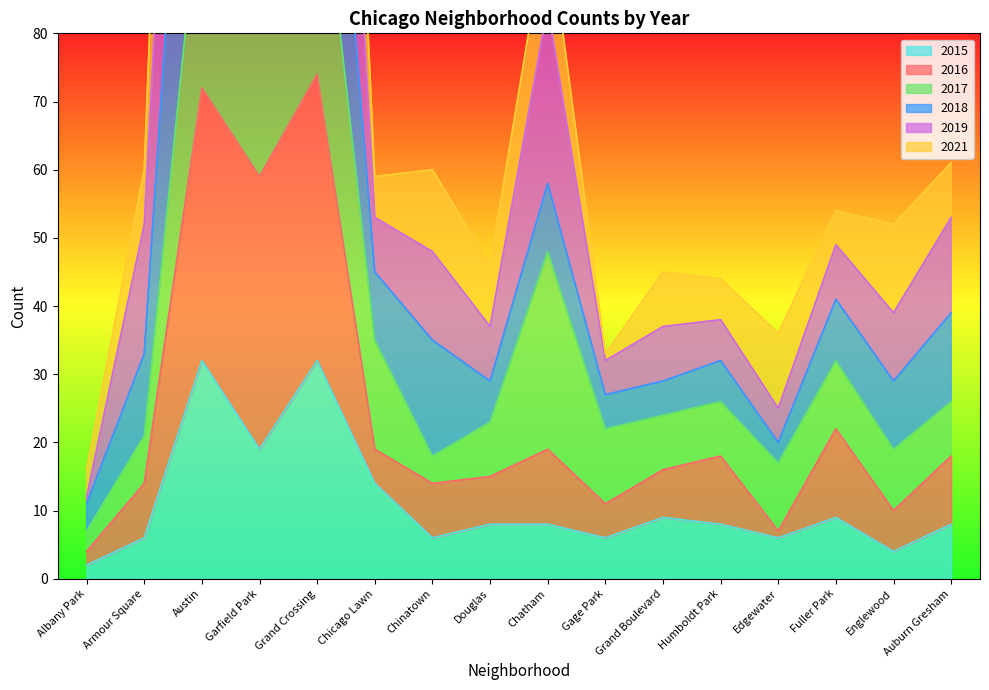

What is the maximum value for 2015?

32